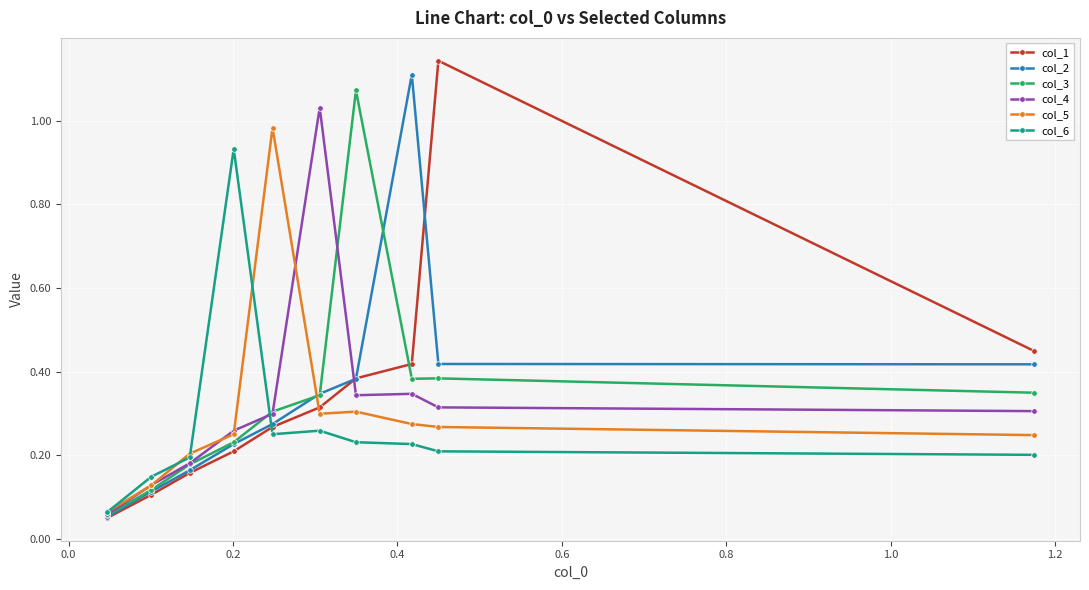

True or false: col_6 and col_4 cross at least once.

True